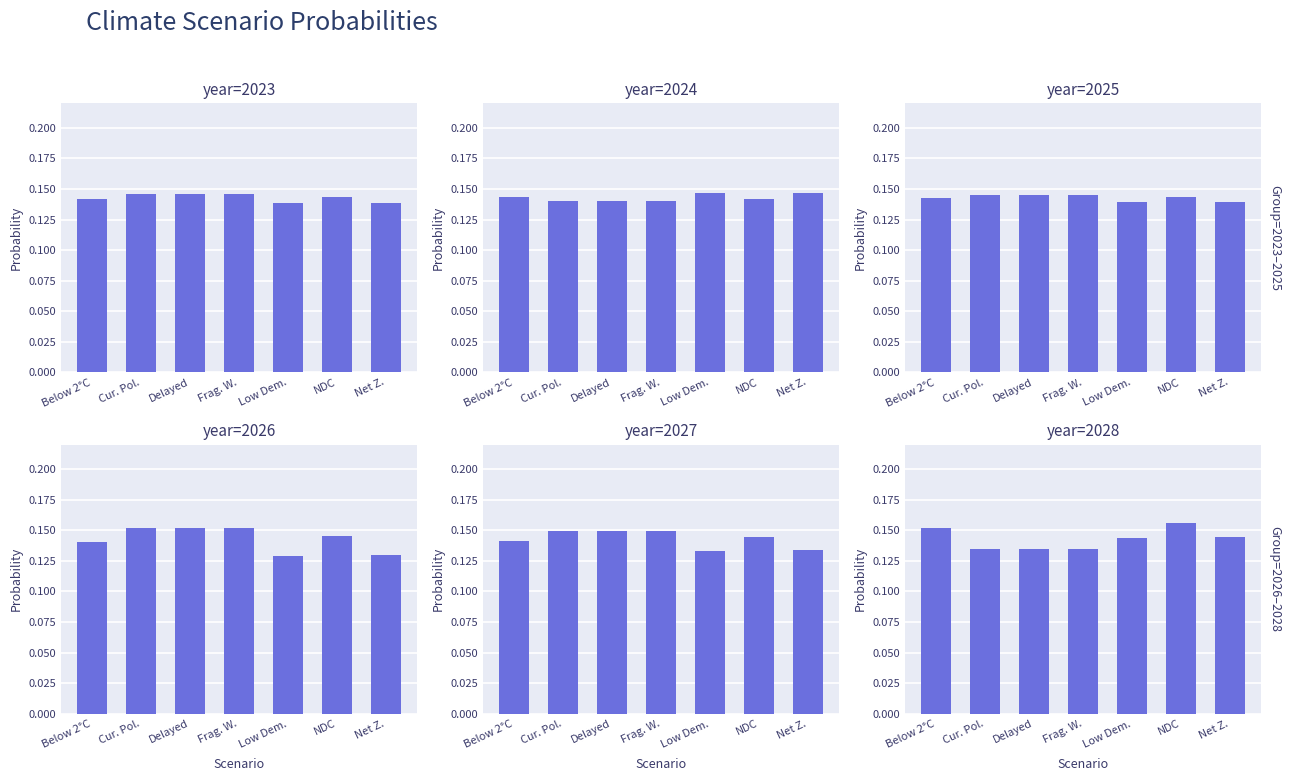

Between NDC and Delayed, which is larger?

Delayed